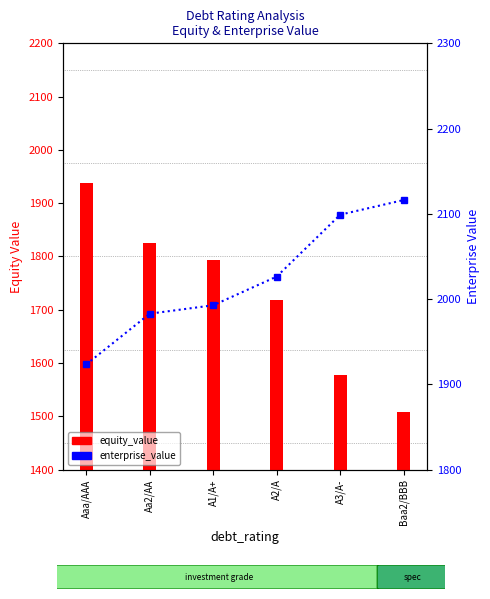

Reading right to left, extract all data points from this chart.

equity_value: Baa2/BBB=1507.8	A3/A-=1576.6	A2/A=1719.2	A1/A+=1793.0	Aa2/AA=1826.1	Aaa/AAA=1938.7
enterprise_value: Baa2/BBB=2116.2	A3/A-=2099.0	A2/A=2026.5	A1/A+=1992.8	Aa2/AA=1982.9	Aaa/AAA=1923.4